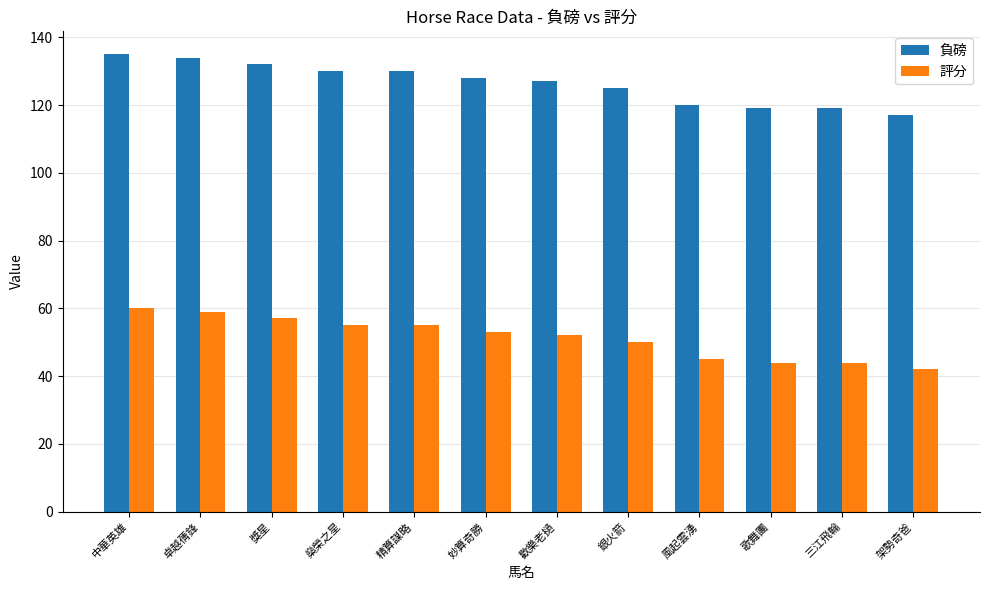

List the series in order of their peak value, lowest first.

評分, 負磅